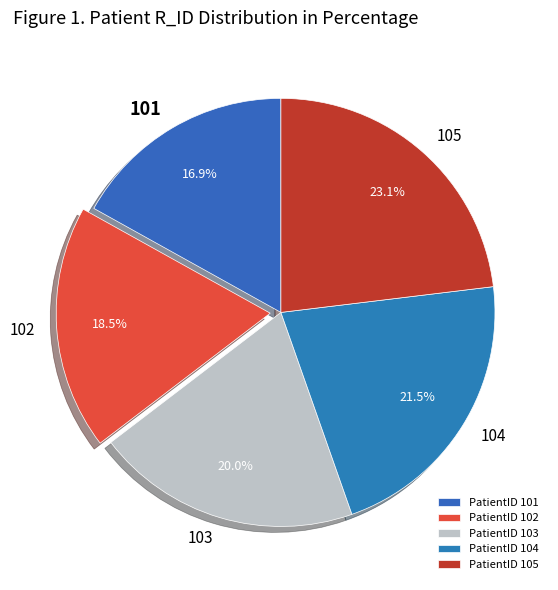

How many segments does this pie chart have?

5